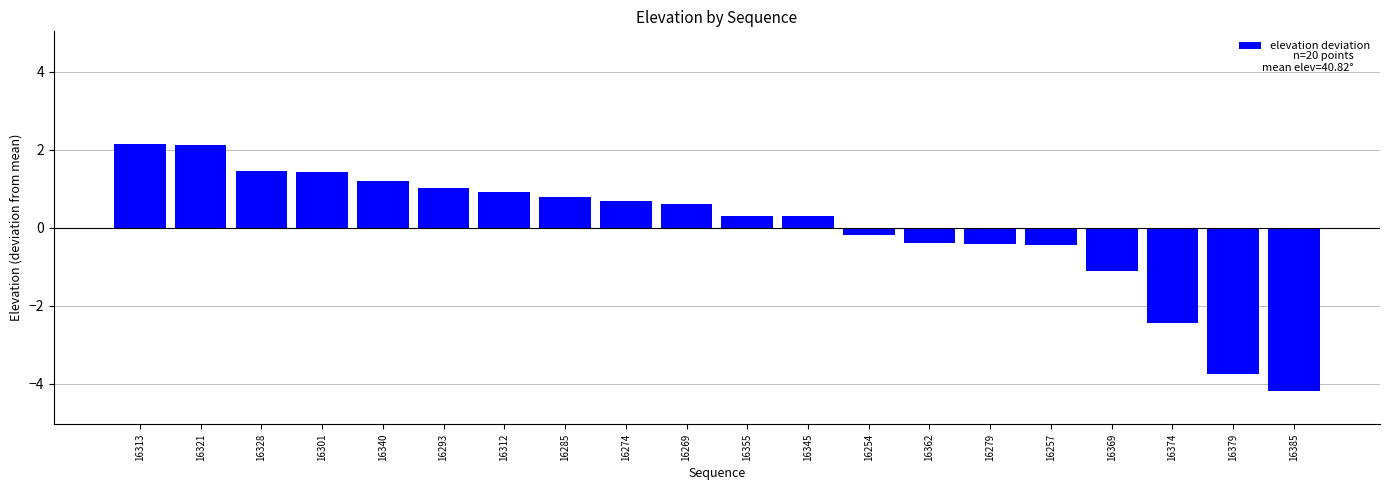

What position from the right is 16379?

2